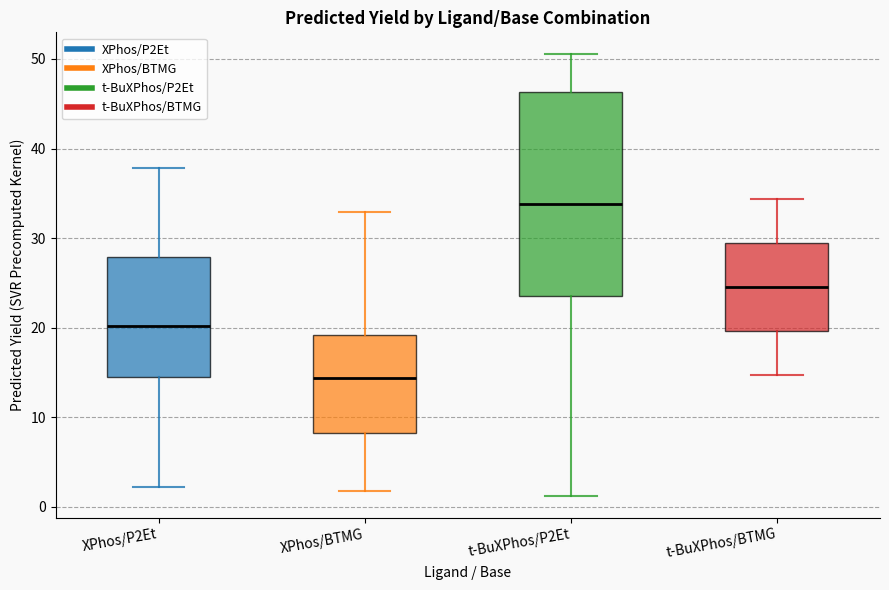

Reading left to right, transcribe this box plot: for each box, give where its median line is, the range the box spans, and where its two whiskers end, as read against the y-axis. The values are not printed on the chart, so give them approximately, as read against the axis.

XPhos/P2Et: median 20, box 14 to 28, whiskers 2 to 38
XPhos/BTMG: median 14, box 8 to 19, whiskers 2 to 33
t-BuXPhos/P2Et: median 34, box 24 to 46, whiskers 1 to 51
t-BuXPhos/BTMG: median 25, box 20 to 29, whiskers 15 to 34